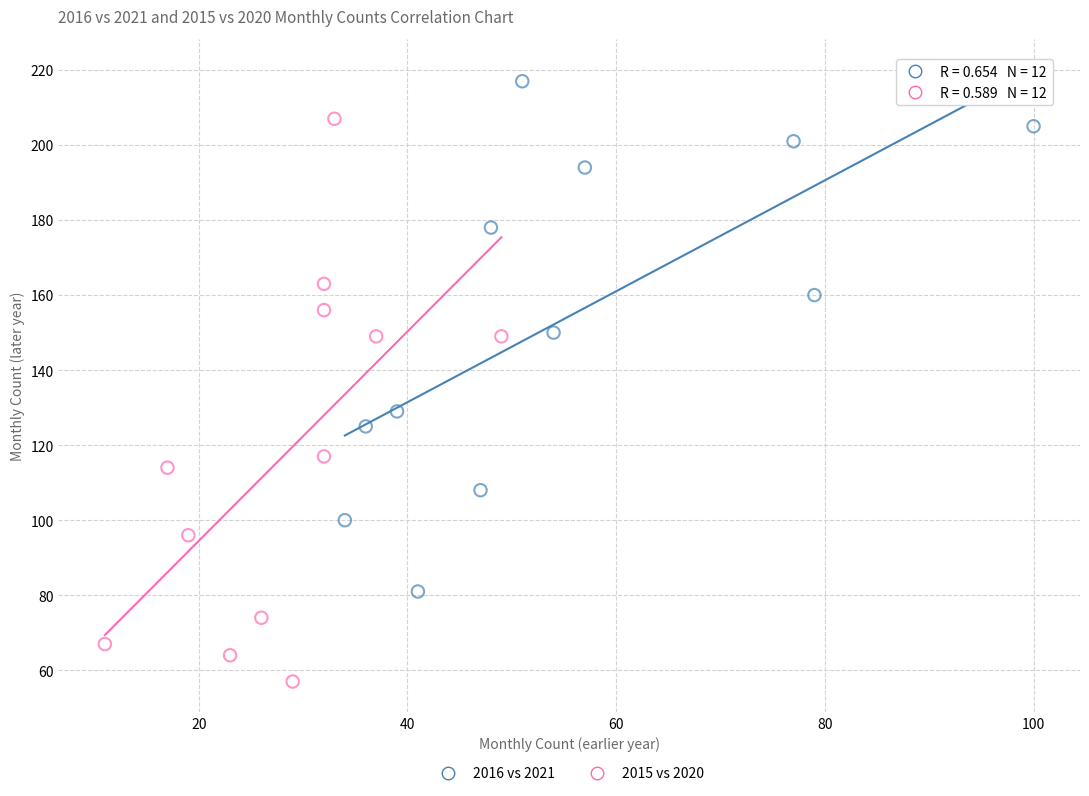

Which series has the largest Y range (max minus min)?

2015 vs 2020